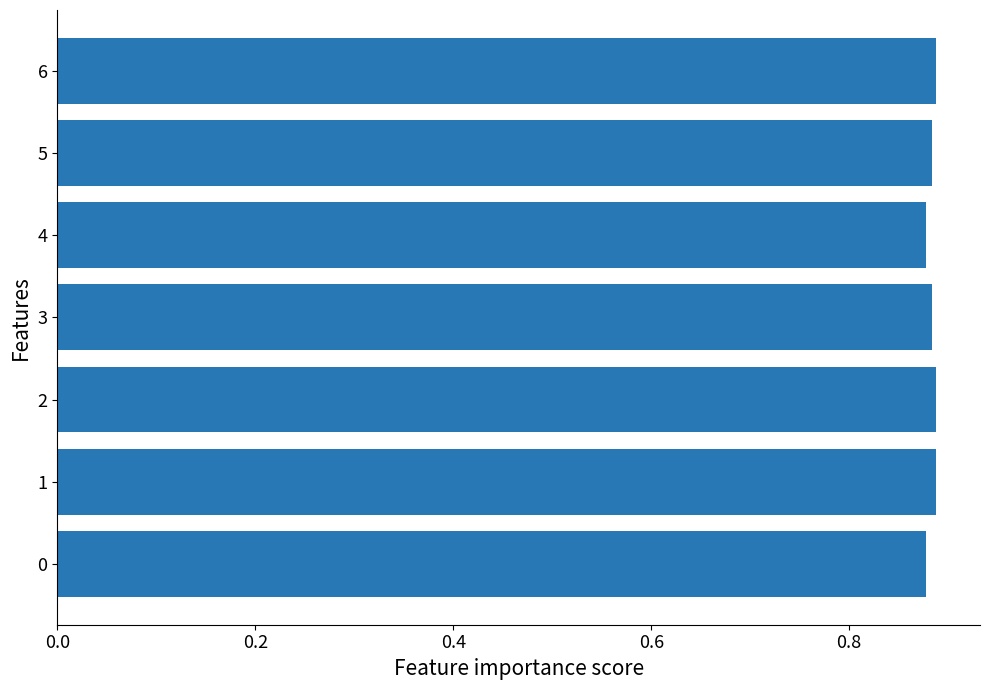

What is the sum of all values?

6.2